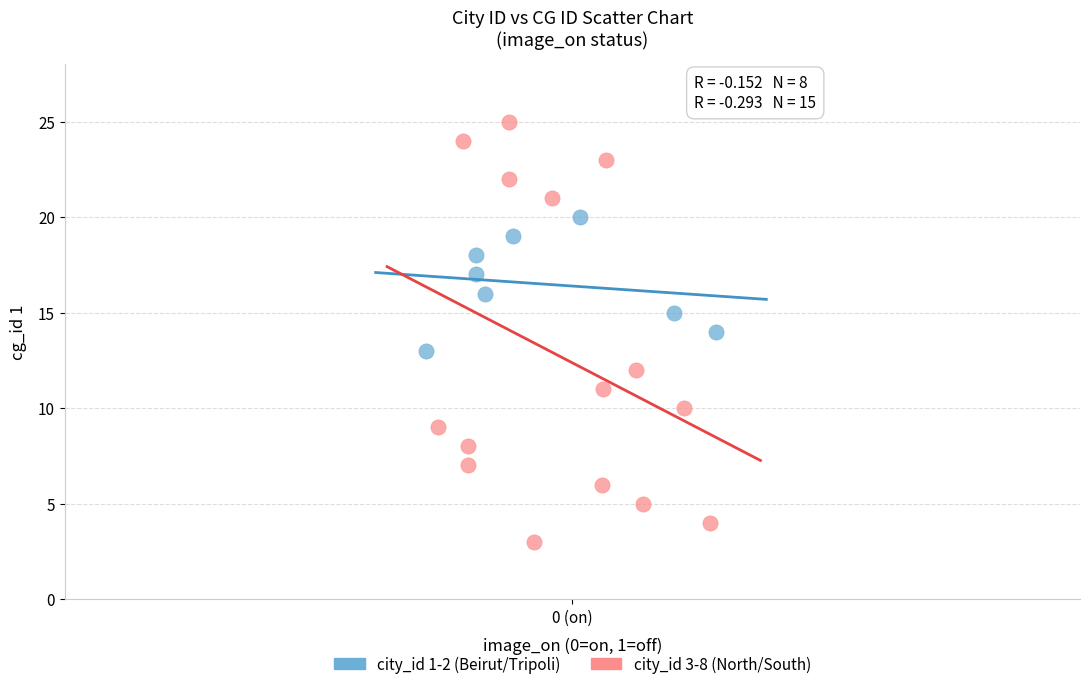

Which series reaches the minimum Y coordinate?

city_id 3-8 (North/South)